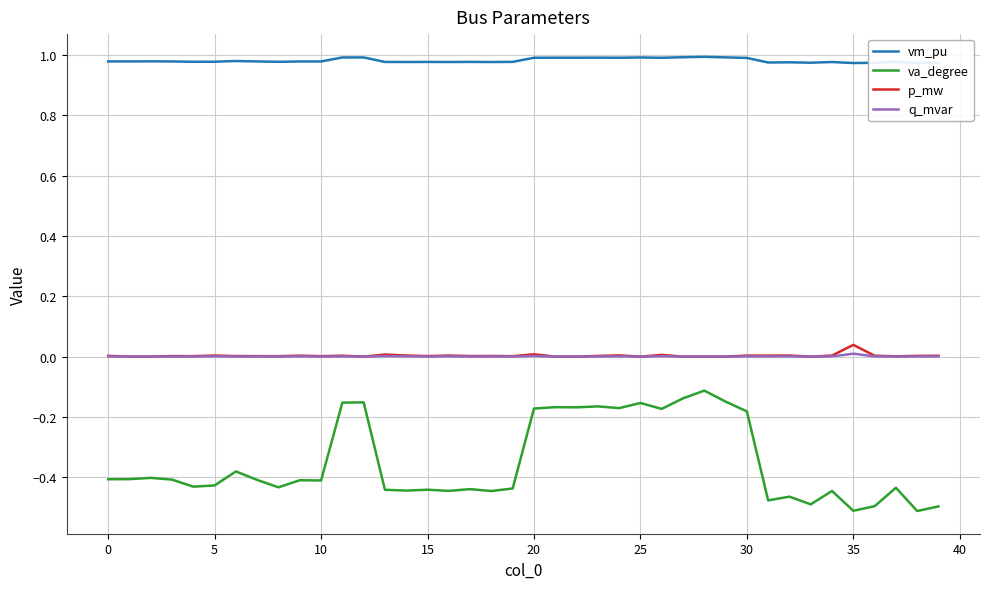

At how many categories does at least one series exceed 0?

40